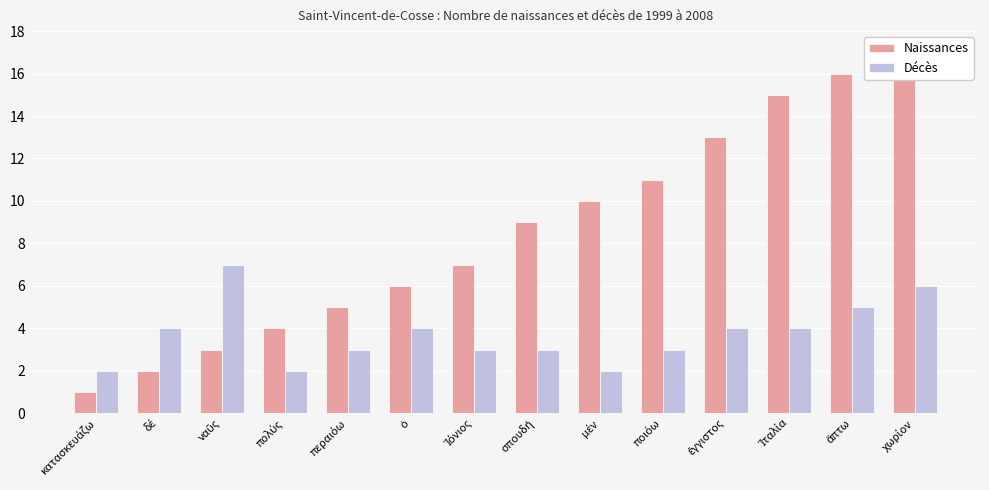

What is the value of the Naissances bar at the 9th from the left?

10